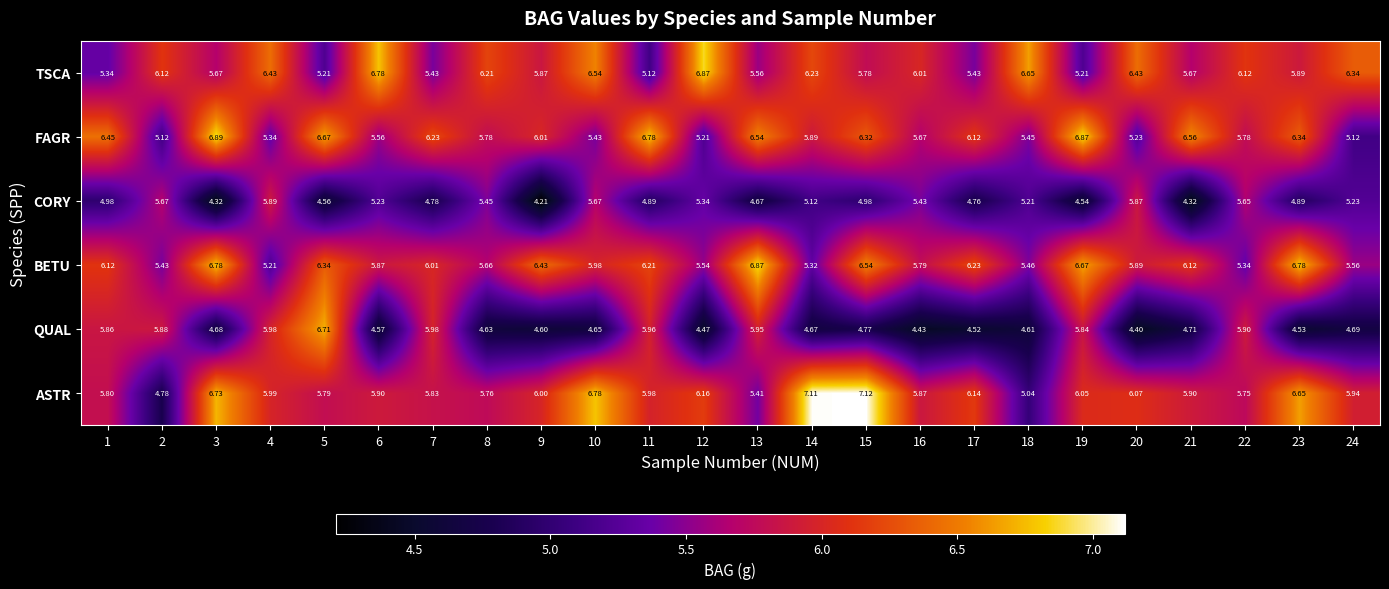

Which series has the largest total across all categories?

ASTR